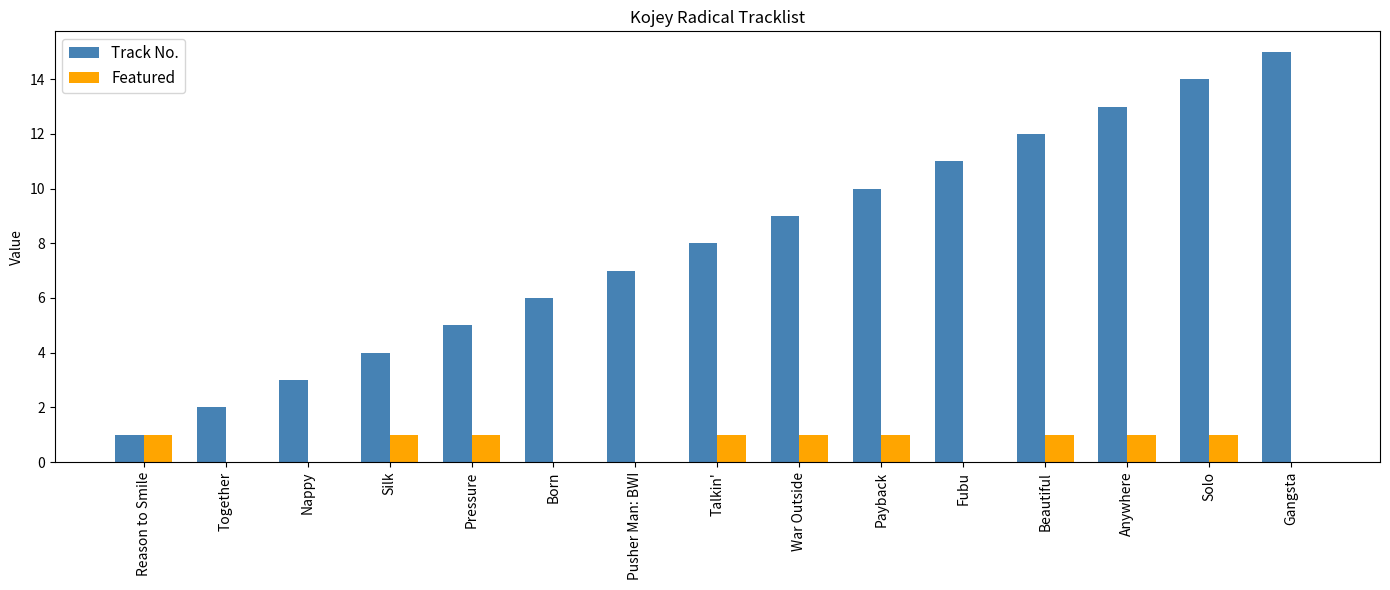

Between Pressure and Anywhere, which series saw the biggest shift?

Track No.